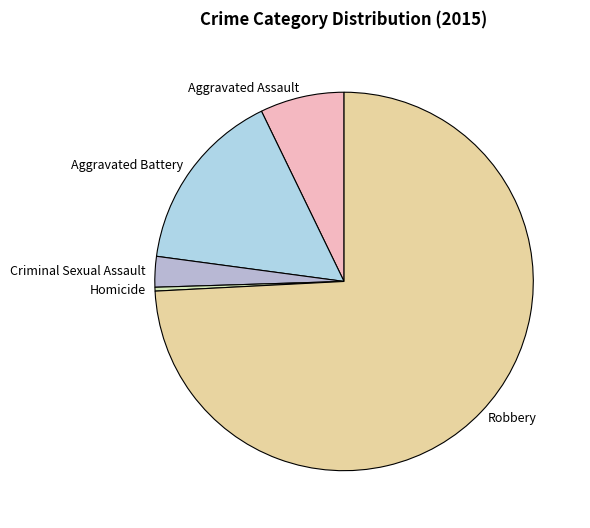

Between Aggravated Assault and Aggravated Battery, which is larger?

Aggravated Battery